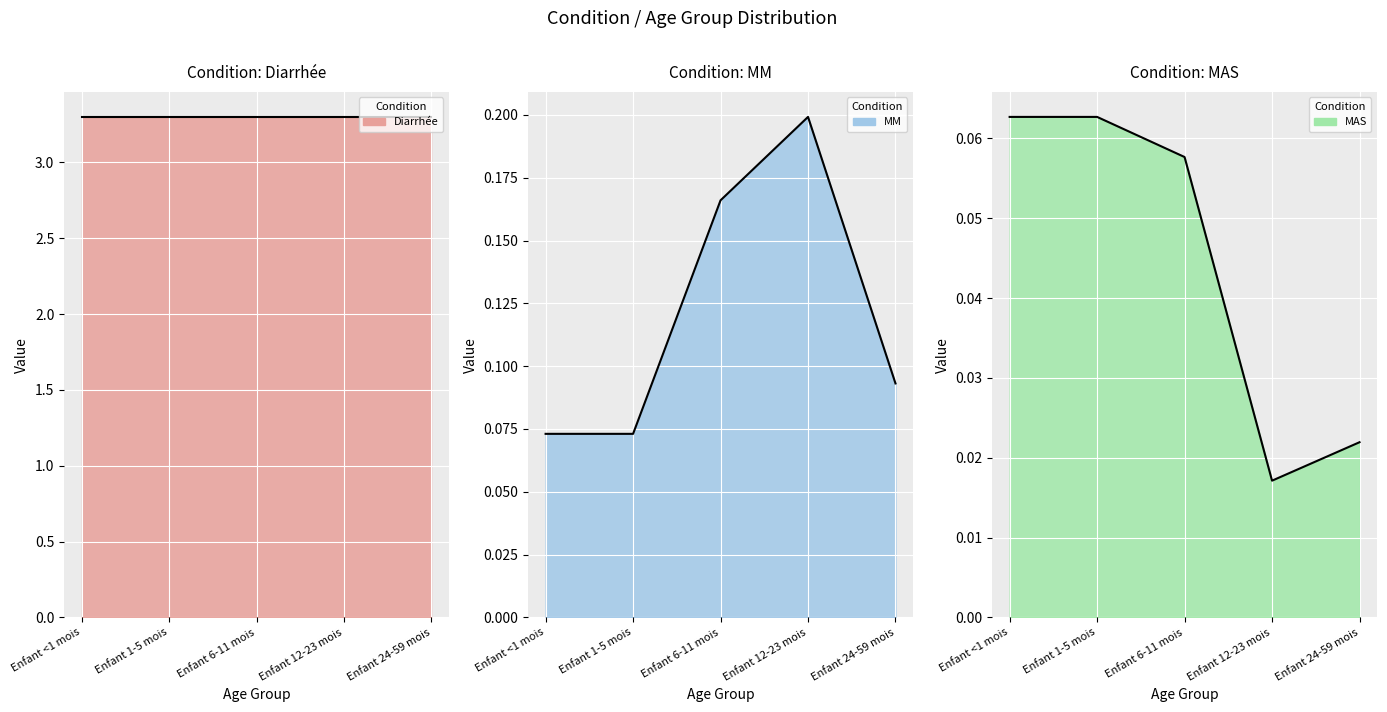

Count the MM values in the range 0 to 1.

5